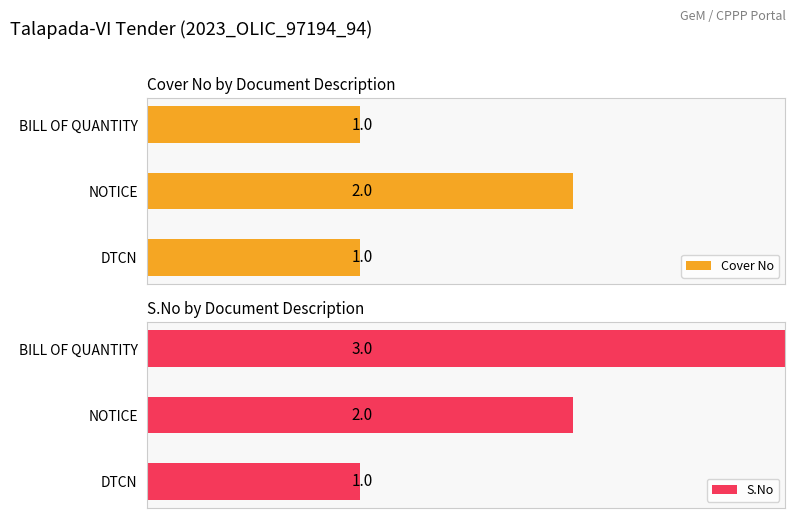

Rank the series by their average value, from lowest to highest.

Cover No, S.No